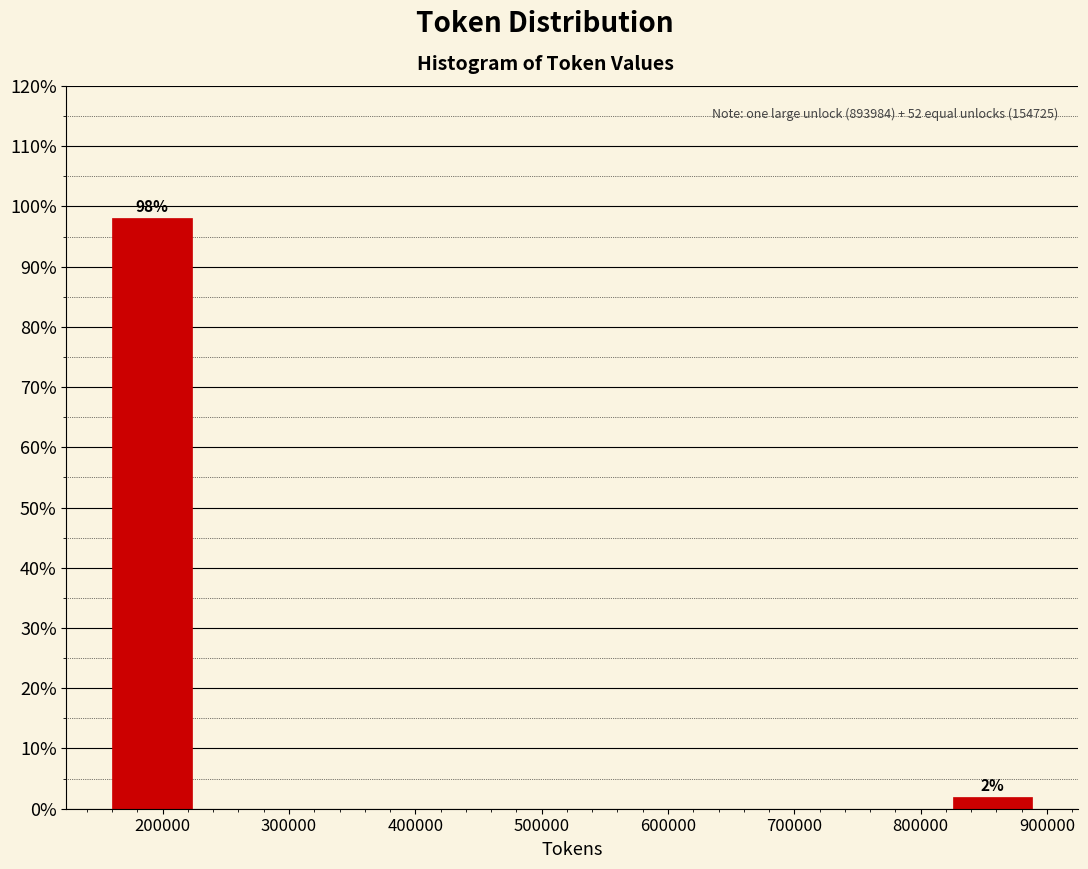

Over which range of the x-axis is the bar tallest?

150000 to 230000